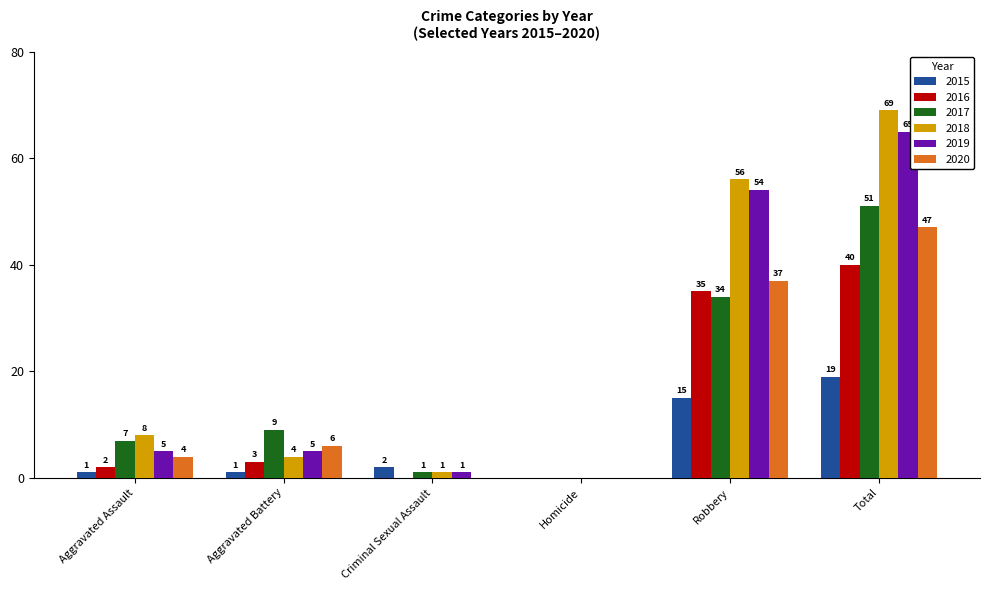

Where is 2015 nearest to the value 9?

Robbery